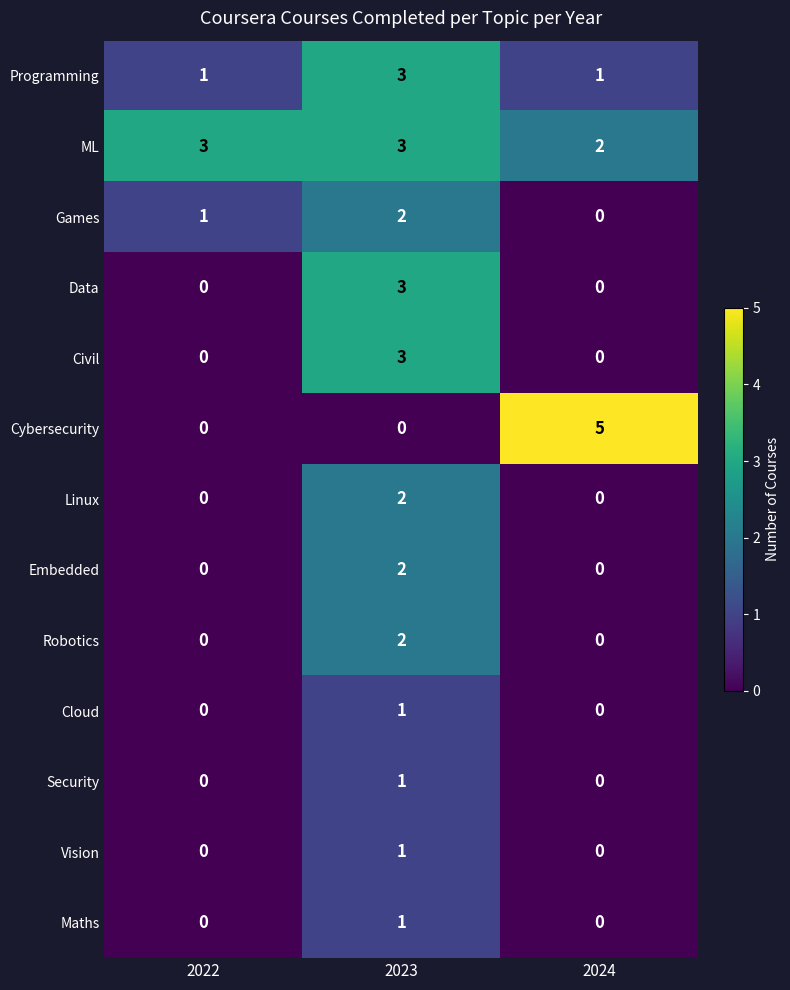

What is the greatest value displayed?

5